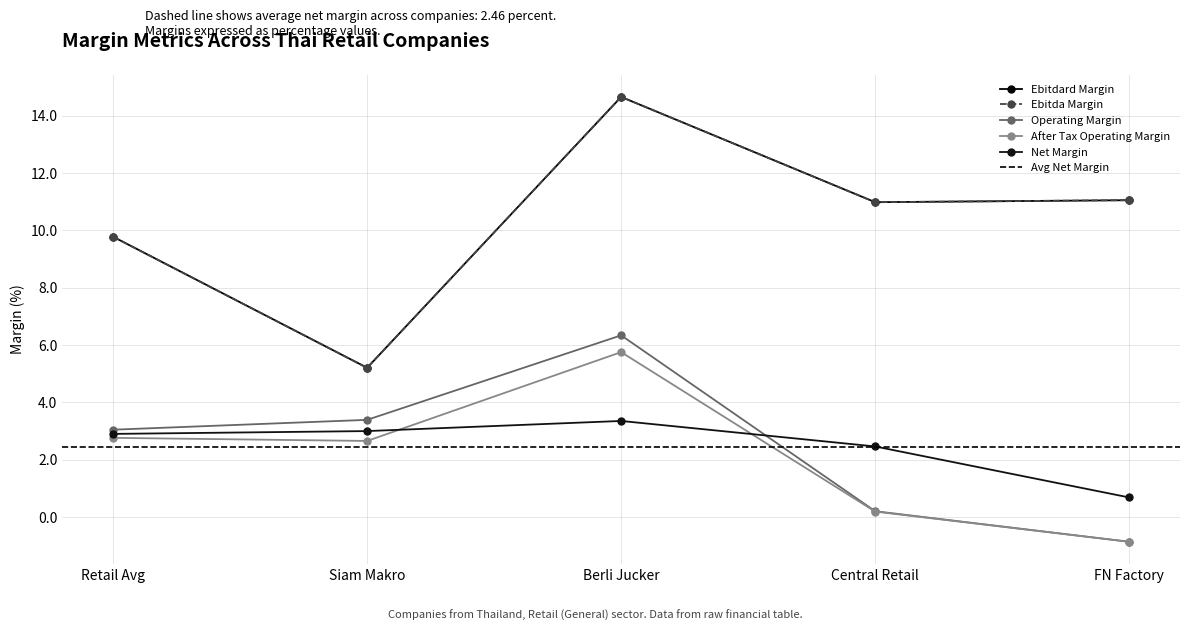

What is the value of the ebitdard_margin point at the 2nd from the left?

5.2